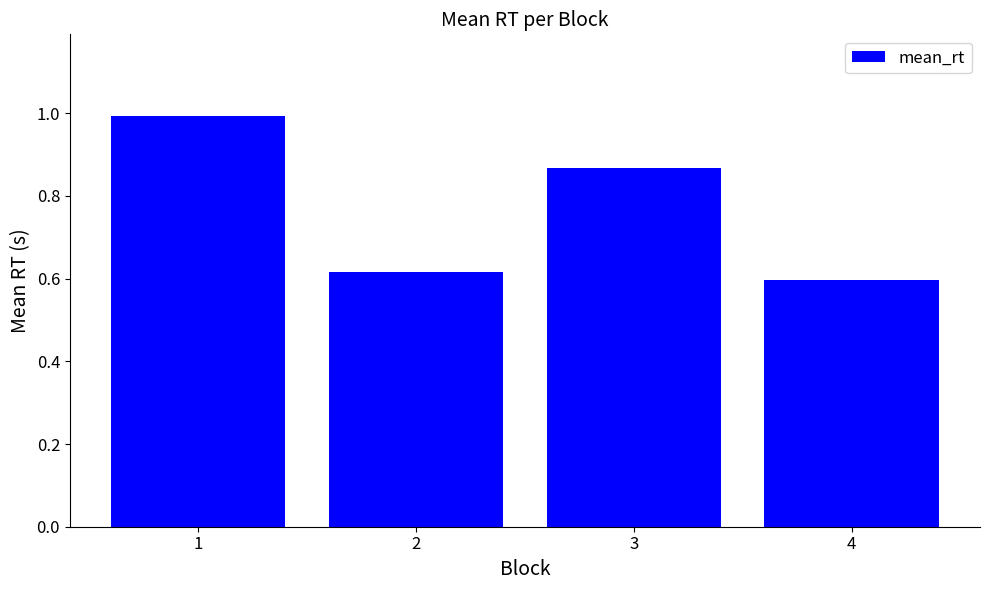

Which has a higher value, 4 or 1?

1